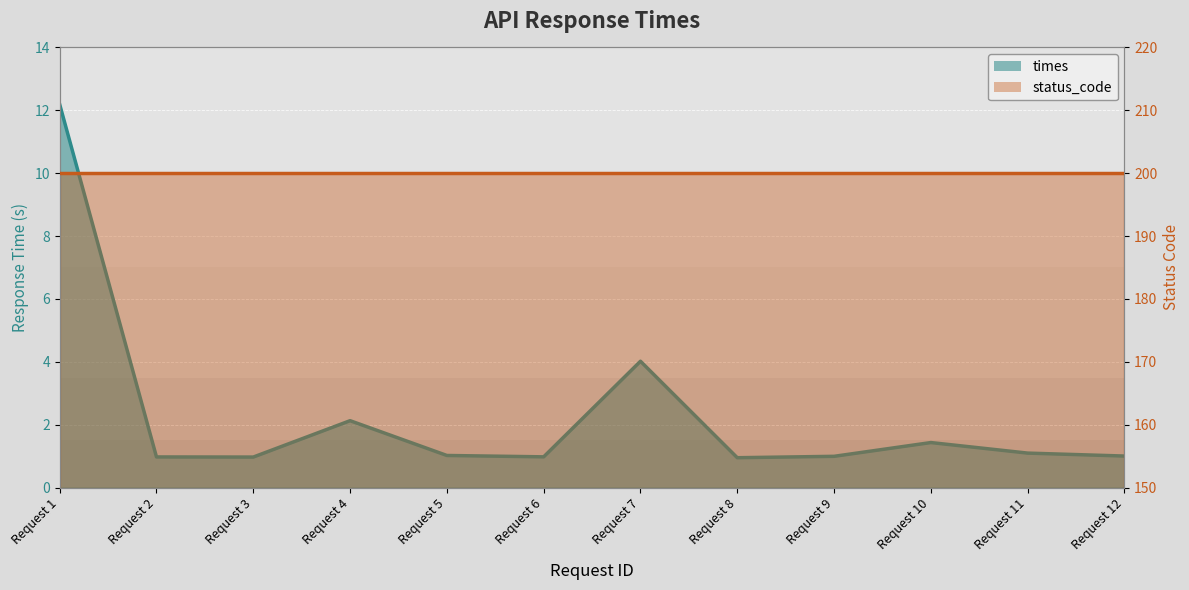

How many points are lower than both their immediate neighbors (excluding endpoints)?

3